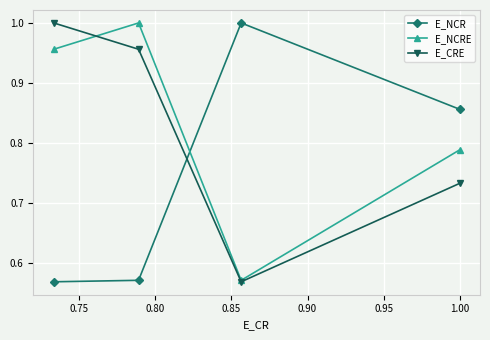

List the series in order of their overall mean, highest first.

E_NCRE, E_CRE, E_NCR